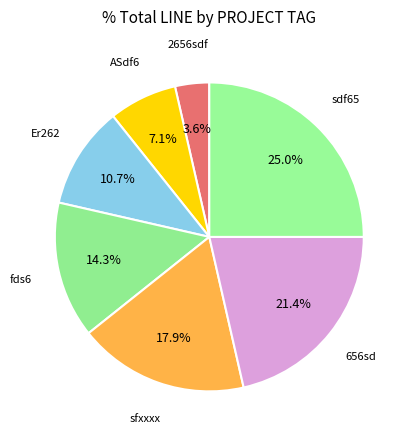

What is the ratio of the value at fds6 to the value at Er262?

1.3